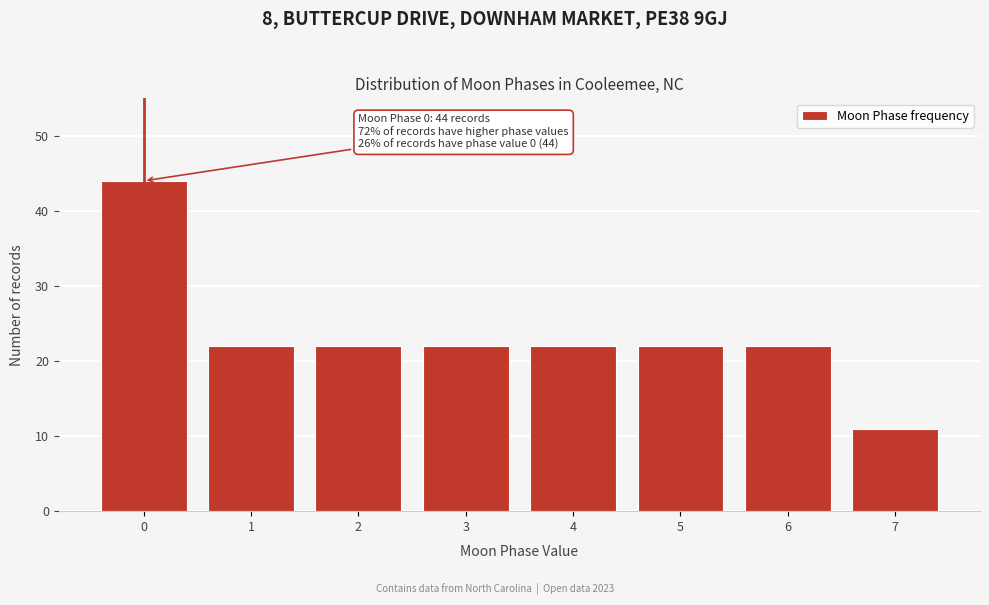

Reading left to right, transcribe all the data shown in this chart.

44	22	22	22	22	22	22	11